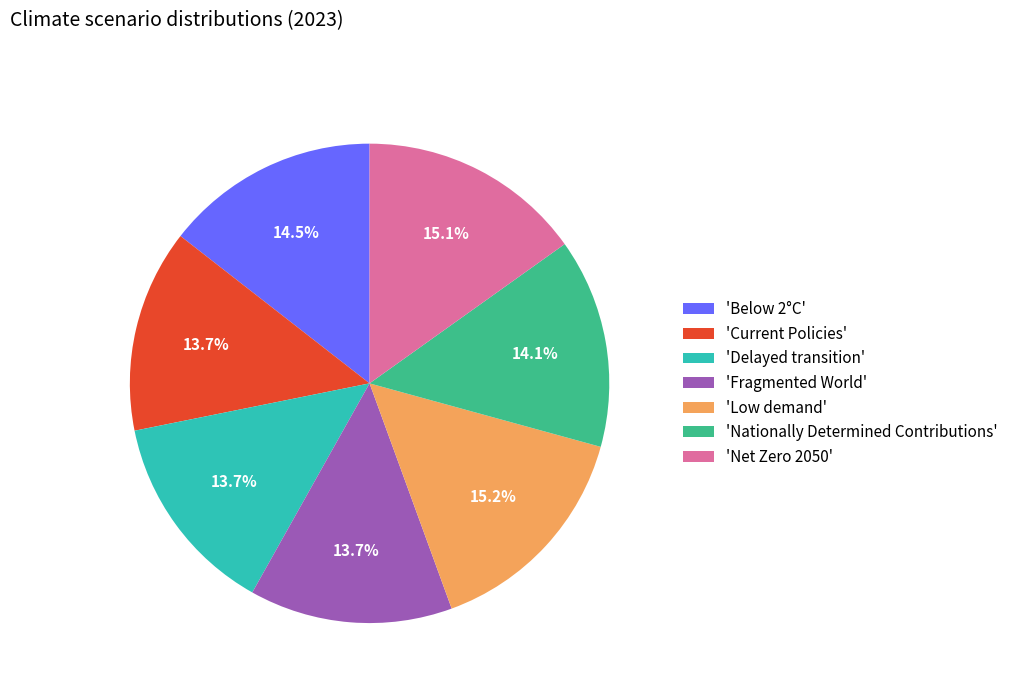

Do 'Current Policies' and 'Low demand' together represent more than half of the pie?

No